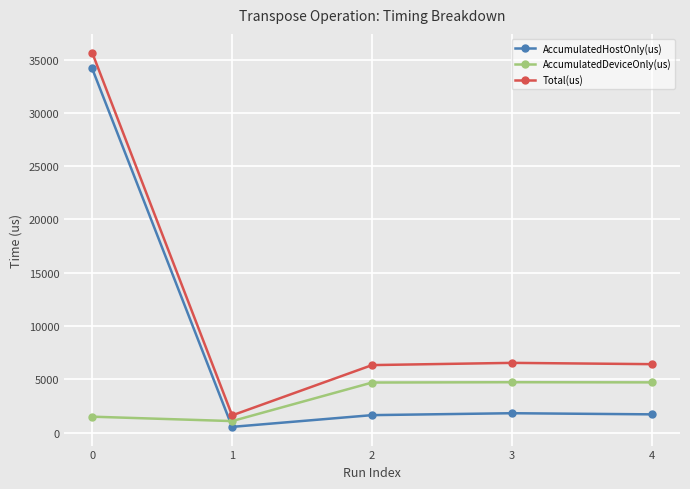

Is the value of AccumulatedHostOnly(us) at 4 greater than the value of AccumulatedDeviceOnly(us) at 4?

No